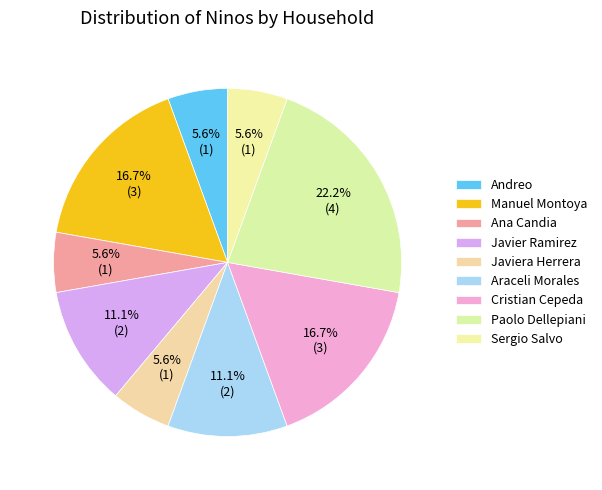

True or false: Sergio Salvo accounts for 1% of the total.

False